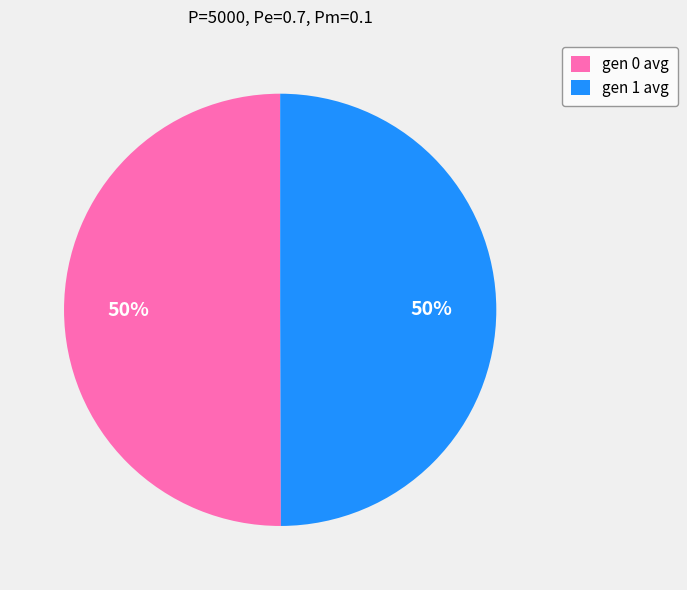

Is the sum of gen 1 avg and gen 0 avg greater than half?

Yes